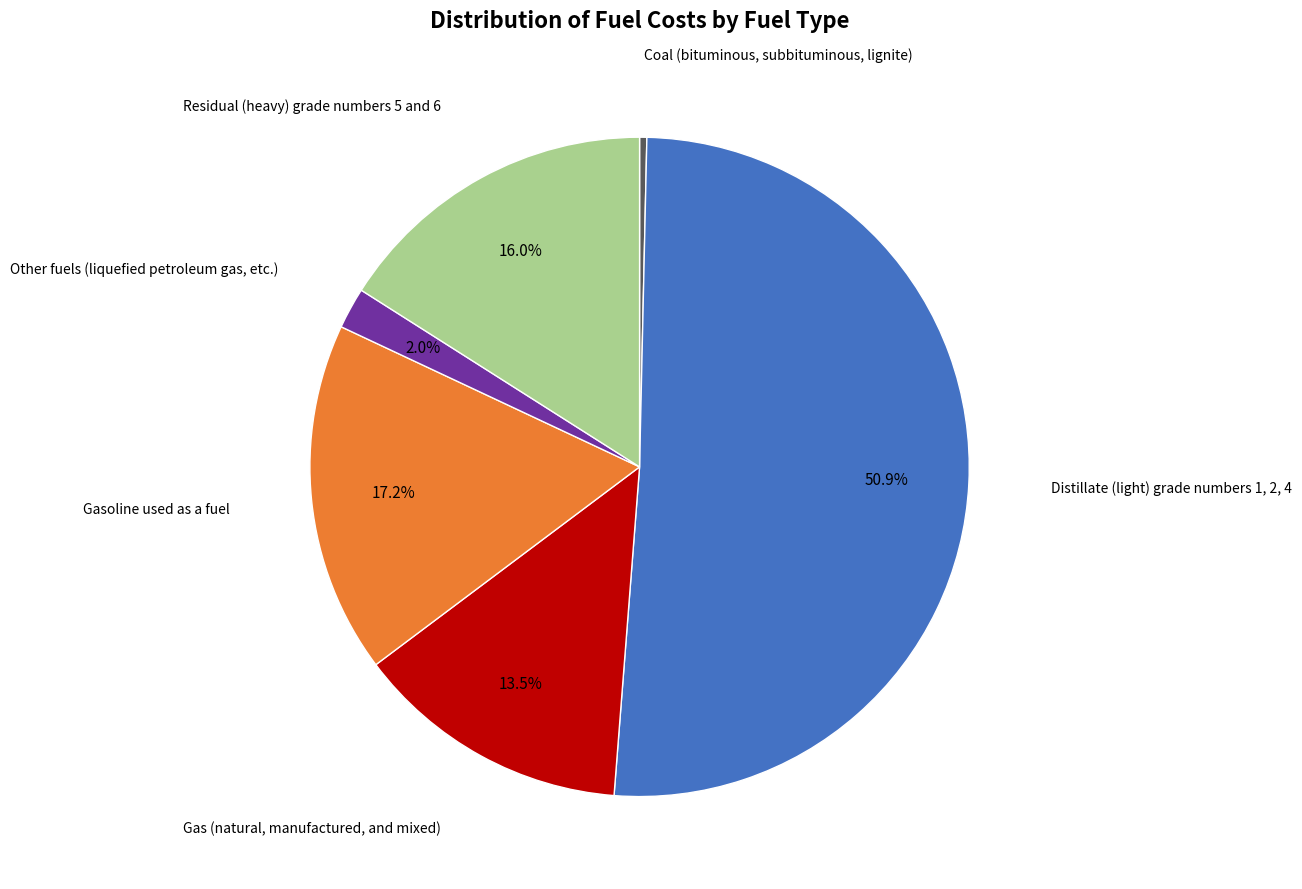

Is there a majority slice in this chart?

Yes